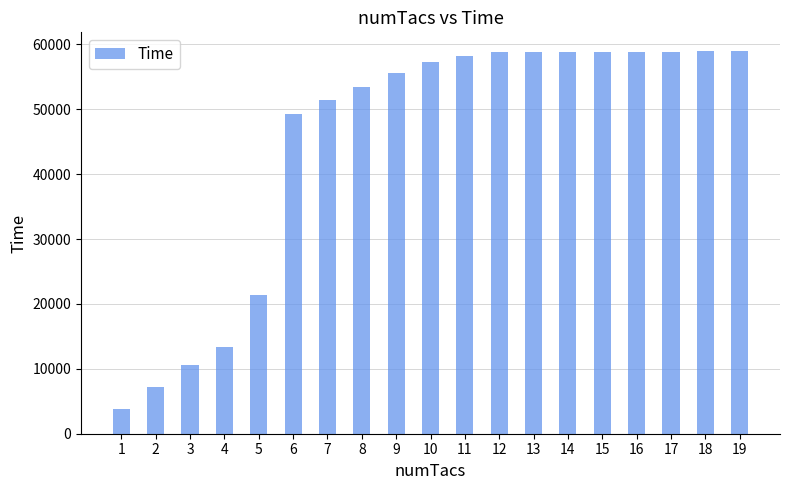

What is the value of the 17th bar from the left?

58900